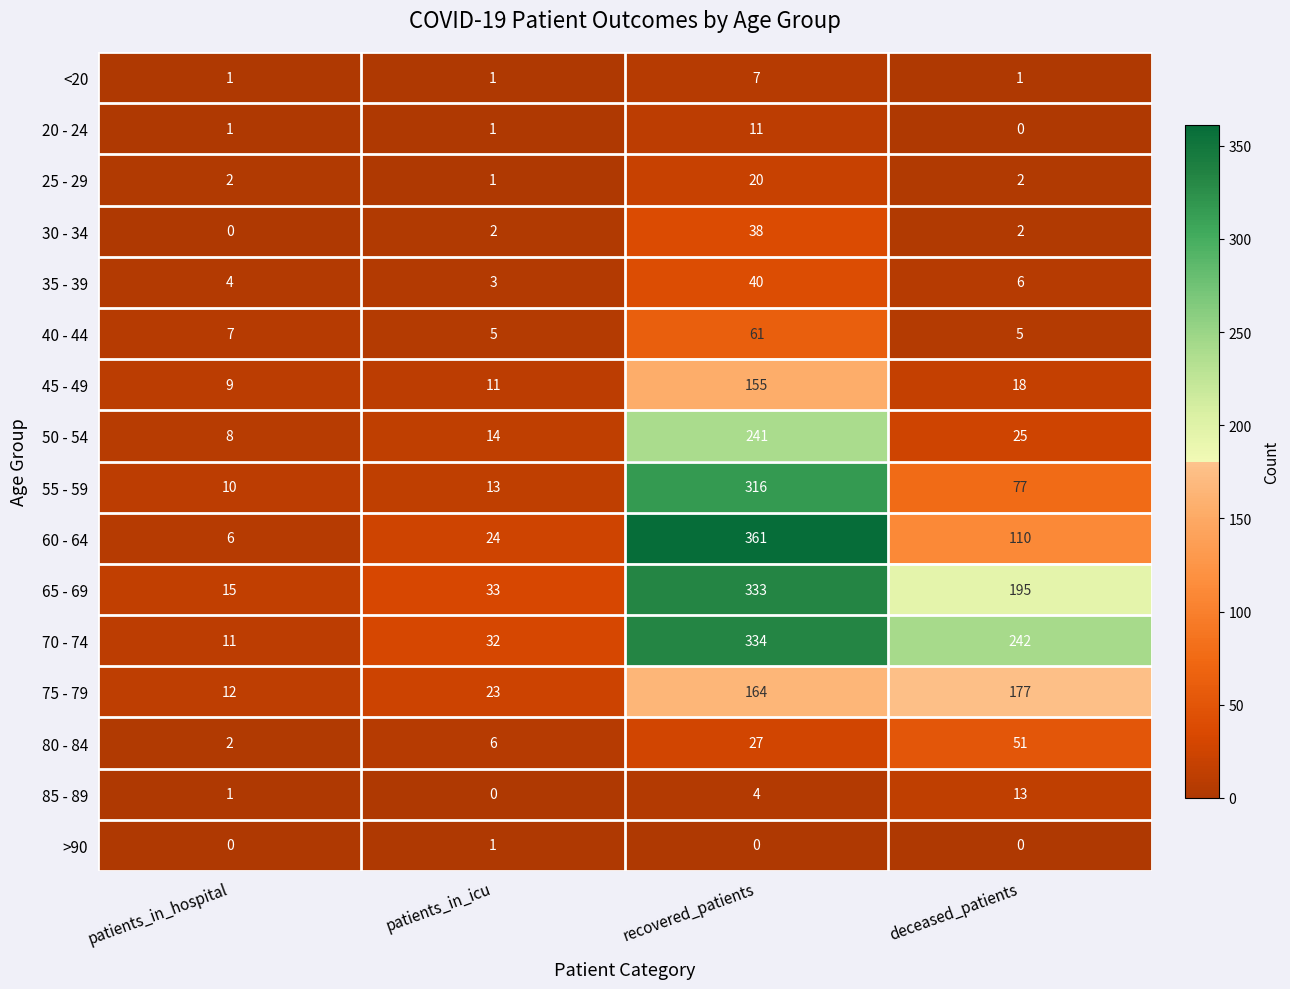

The value of 20 - 24 at patients_in_icu is 1. True or false?

True